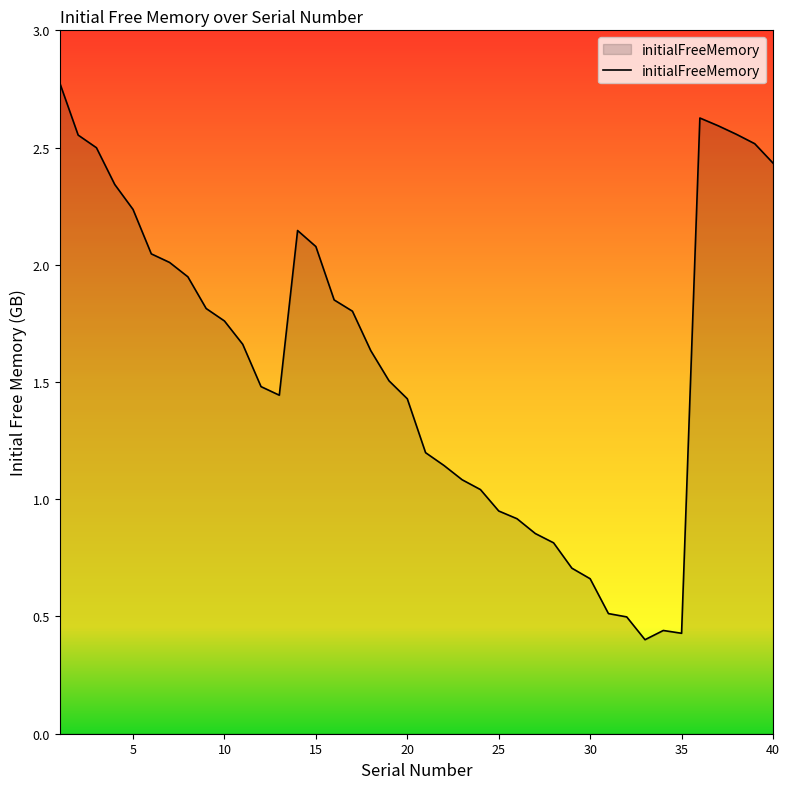

How many values are below 1?

11